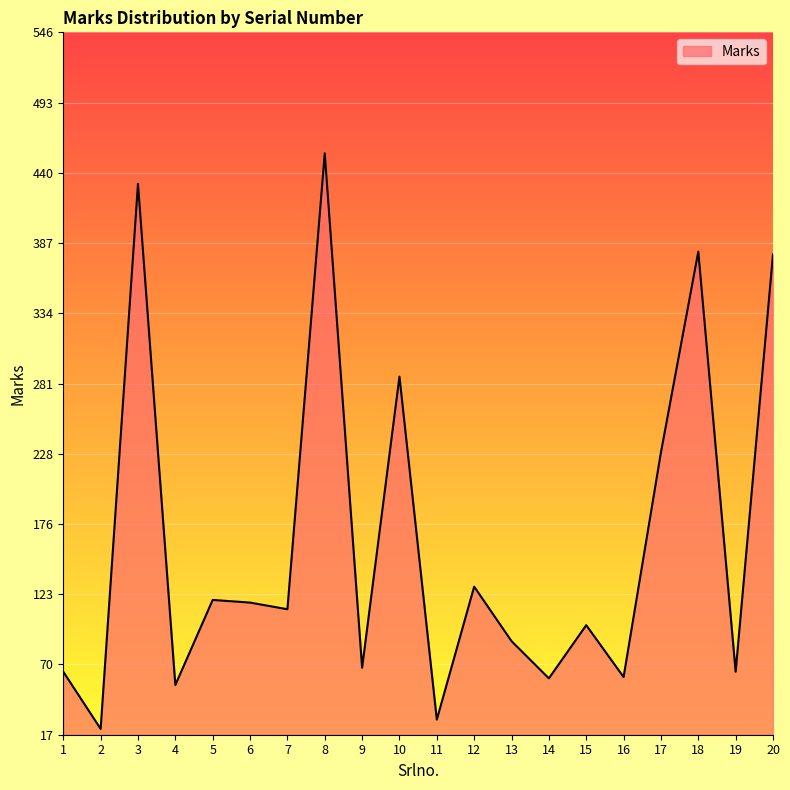

What is the minimum value shown in the chart?

22